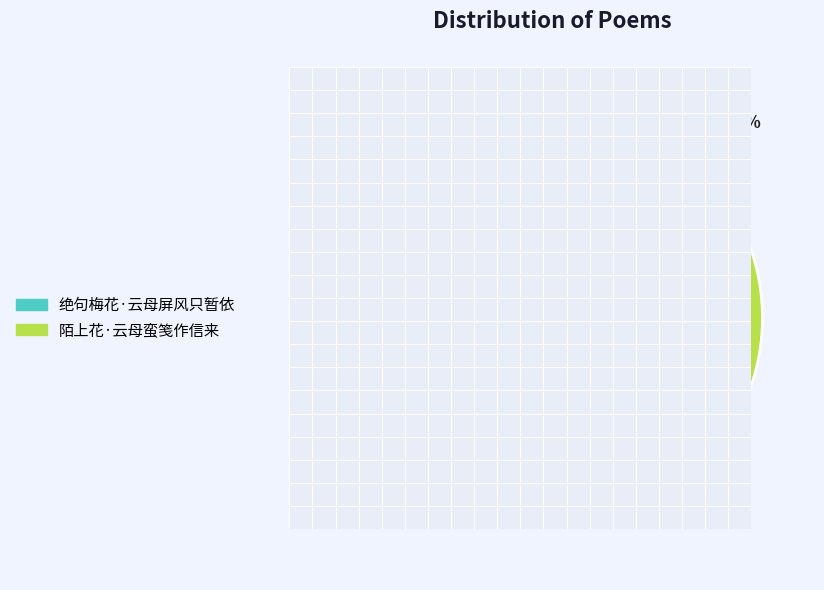

To the nearest percent, what is the combined percentage of 绝句梅花·云母屏风只暂依 and 陌上花·云母蛮笺作信来?

100%